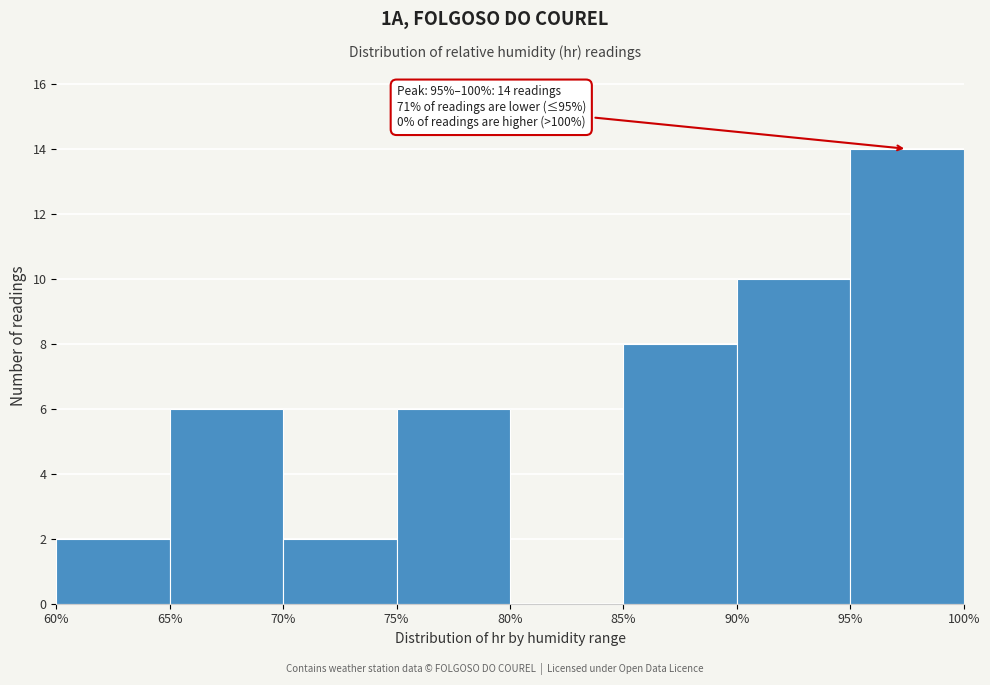

Over which range of the x-axis is the bar tallest?

95% to 100%